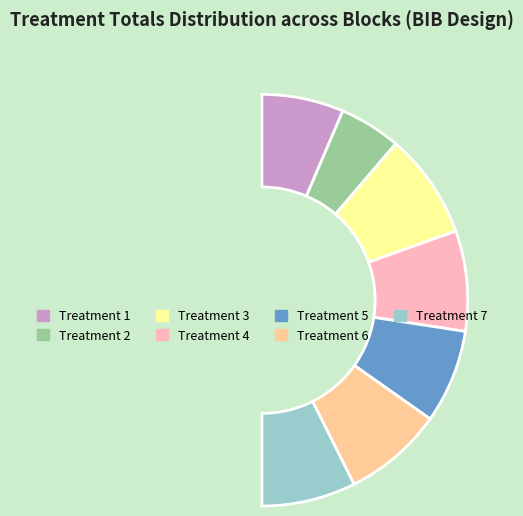

Approximately how many times larger is the value at Treatment 6 compared to Treatment 5?

1.1